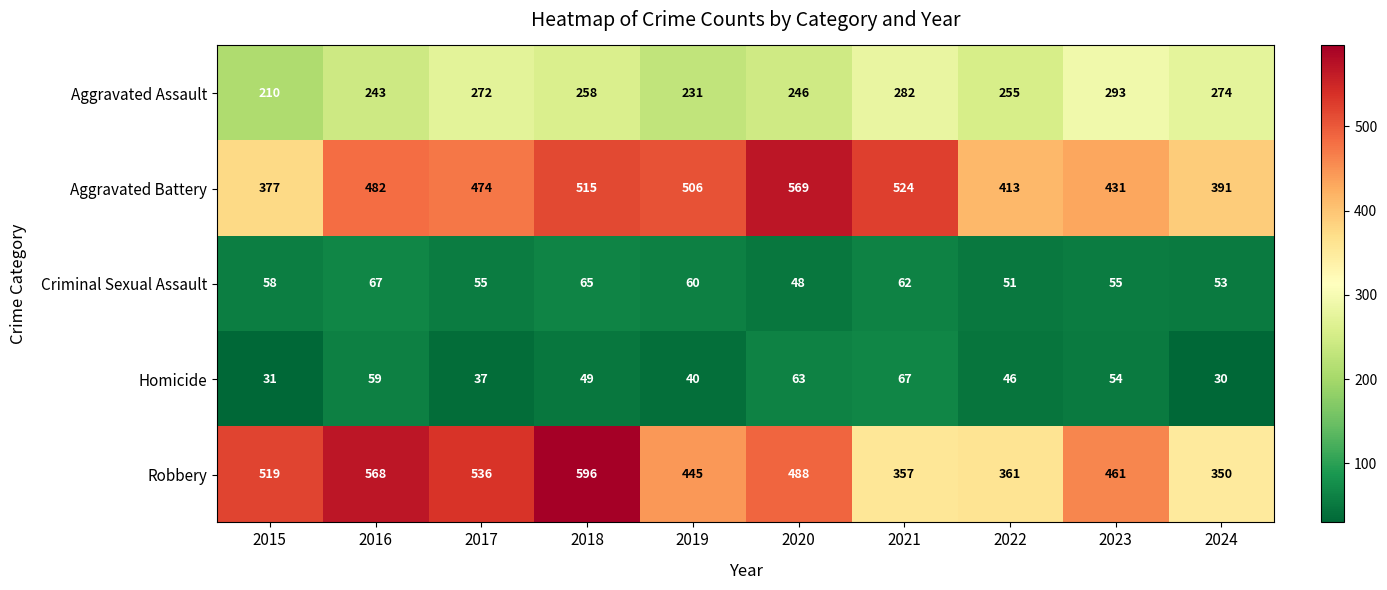

At which category is the sum across all series the highest?

2018